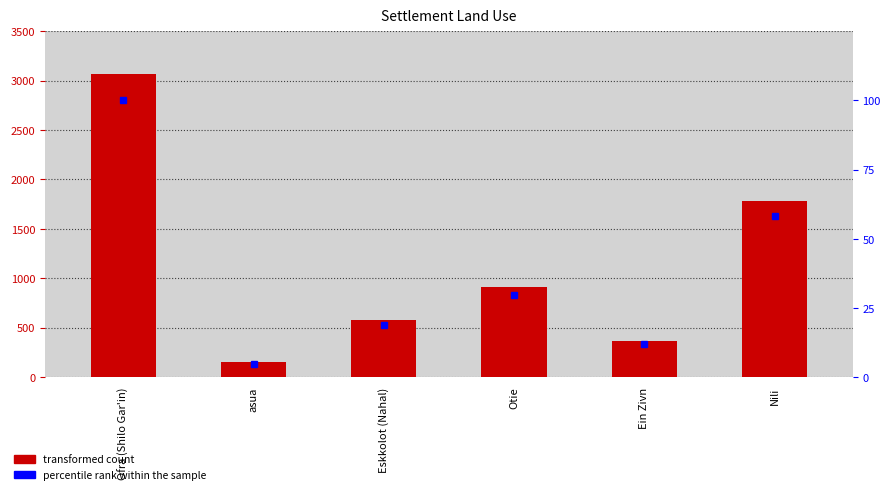

At which label does transformed count first exceed 912?

Ofra (Shilo Gar'in)